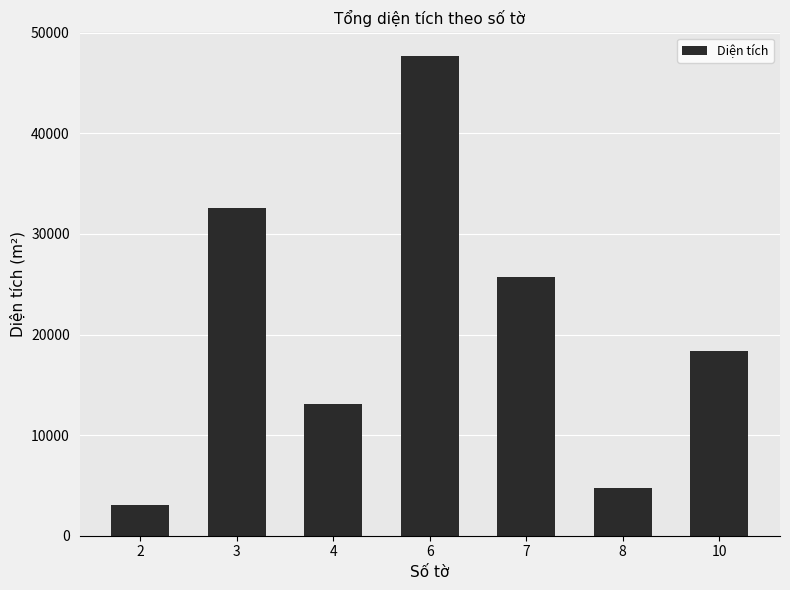

Is it true that the value at 7 is 25712.2?

True